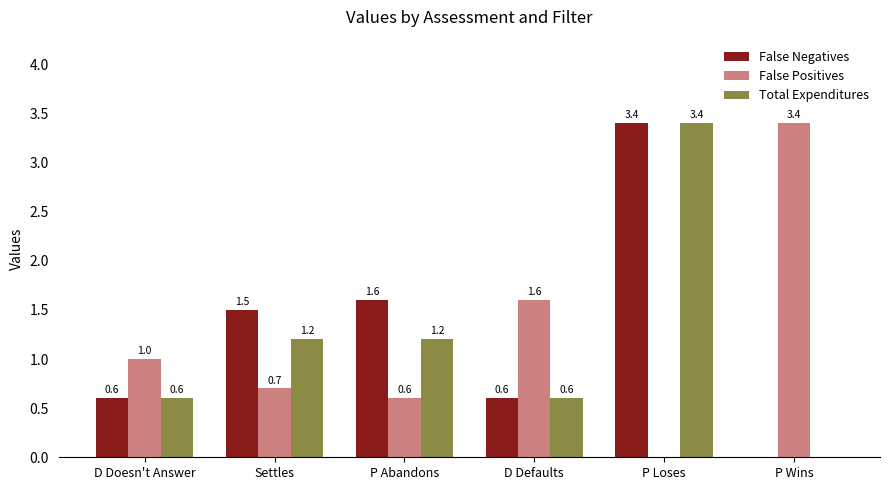

What is the total value across all series at P Wins?

3.4